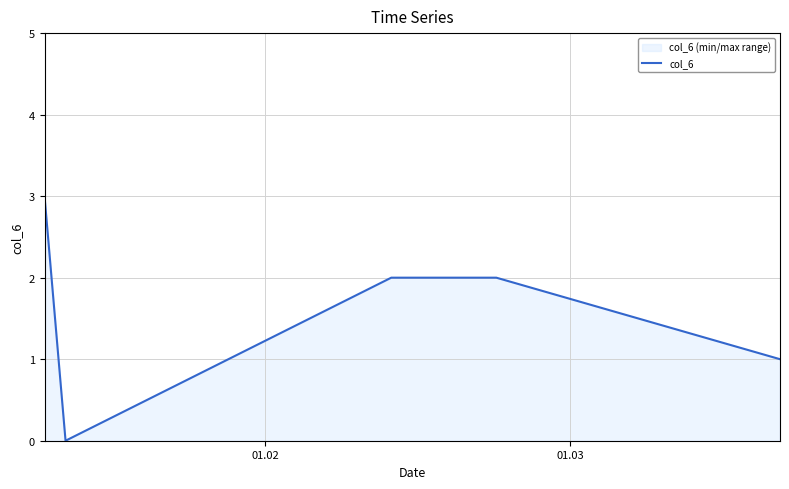

How many distinct data groups are displayed?

1